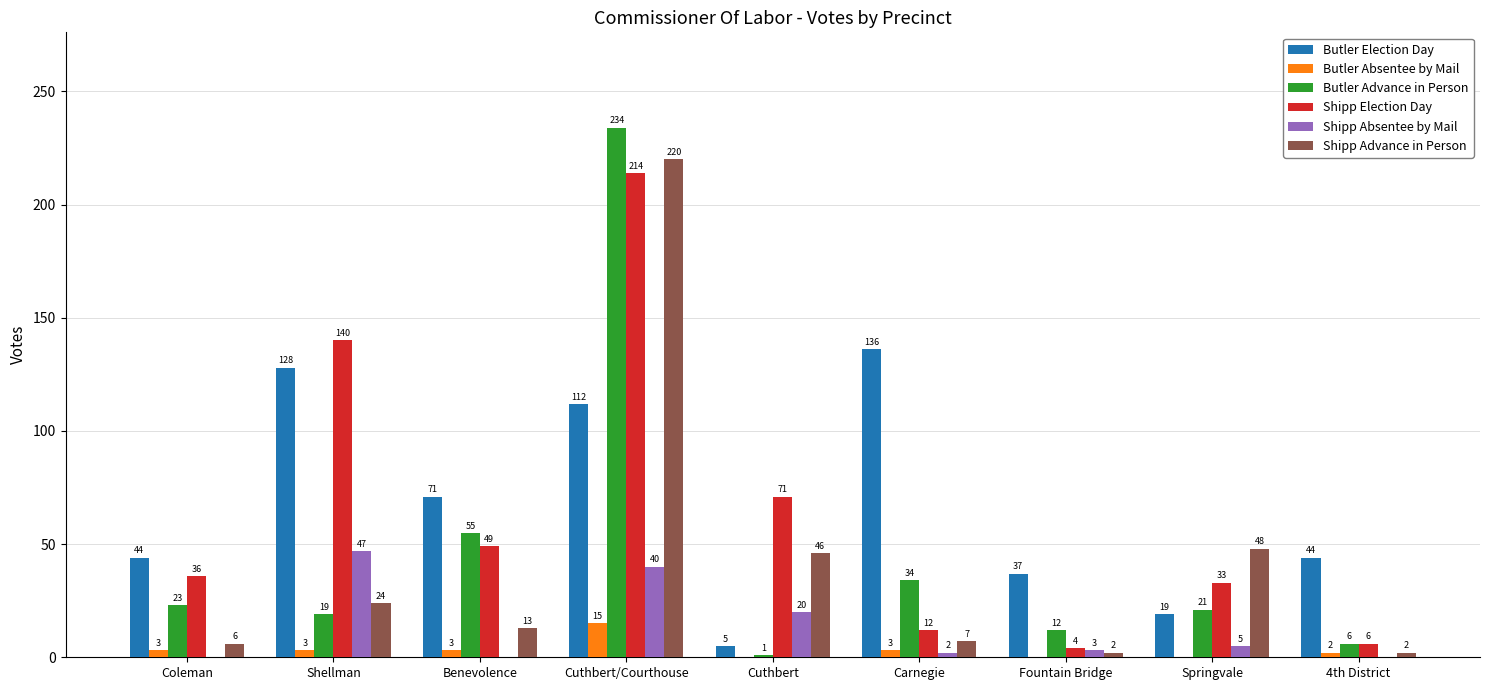

Where is Shipp Election Day nearest to the value 109?

Shellman